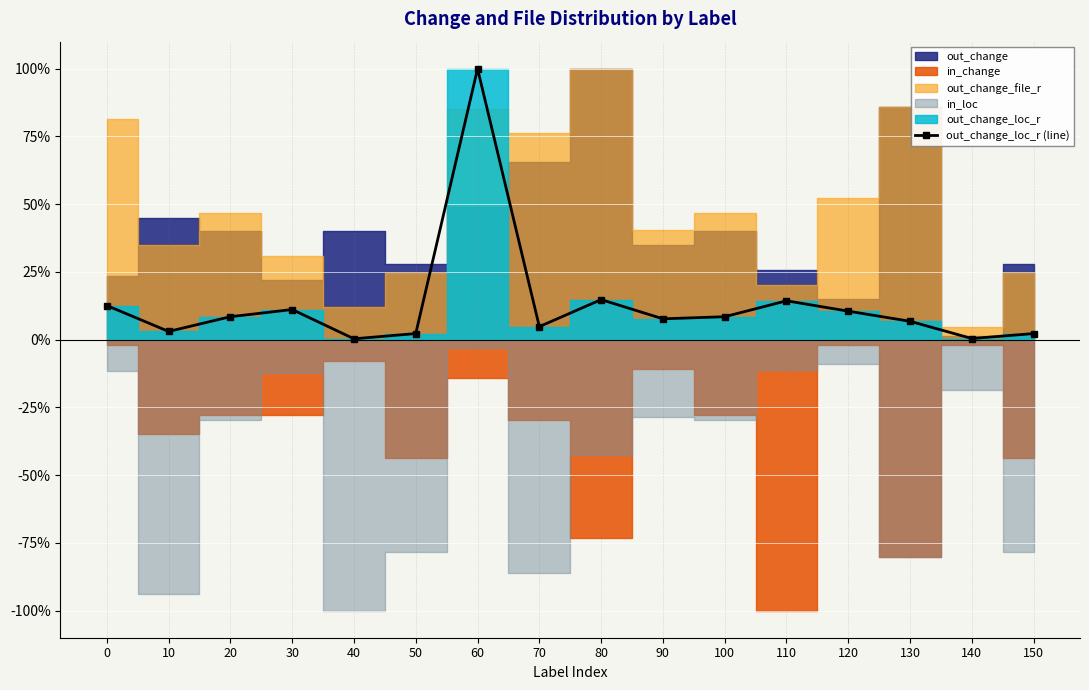

How many interior local valleys (lower than both neighbors) does the data have?

5